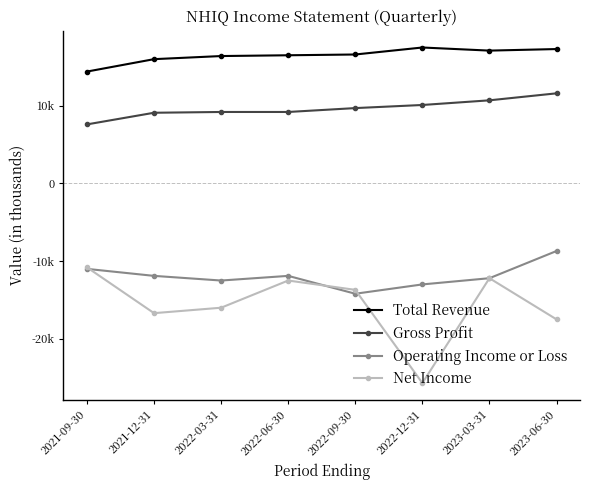

Is this an area chart (filled region under the line)?

No